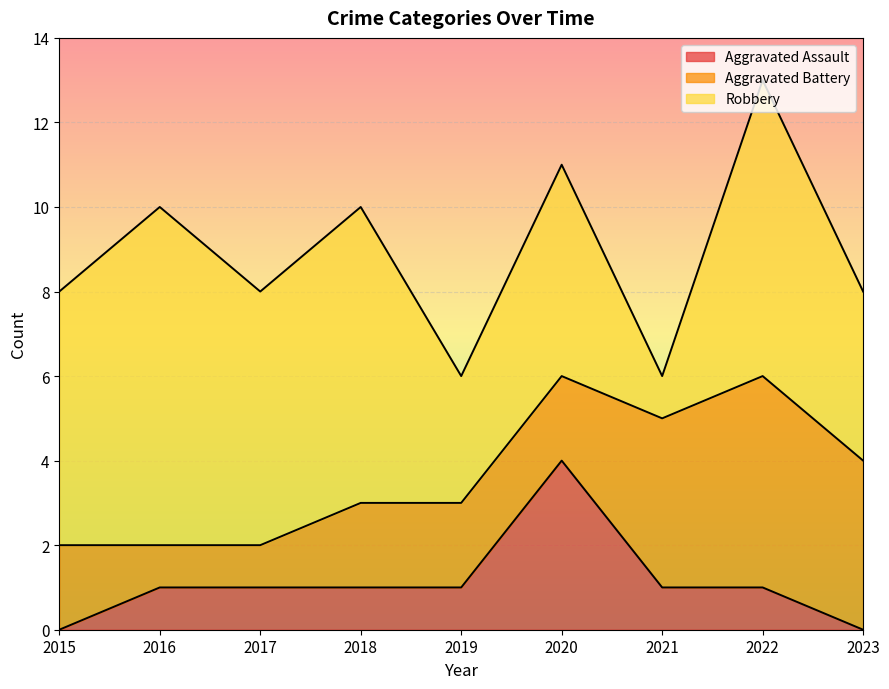

Count the Aggravated Battery values in the range 2 to 4.

6